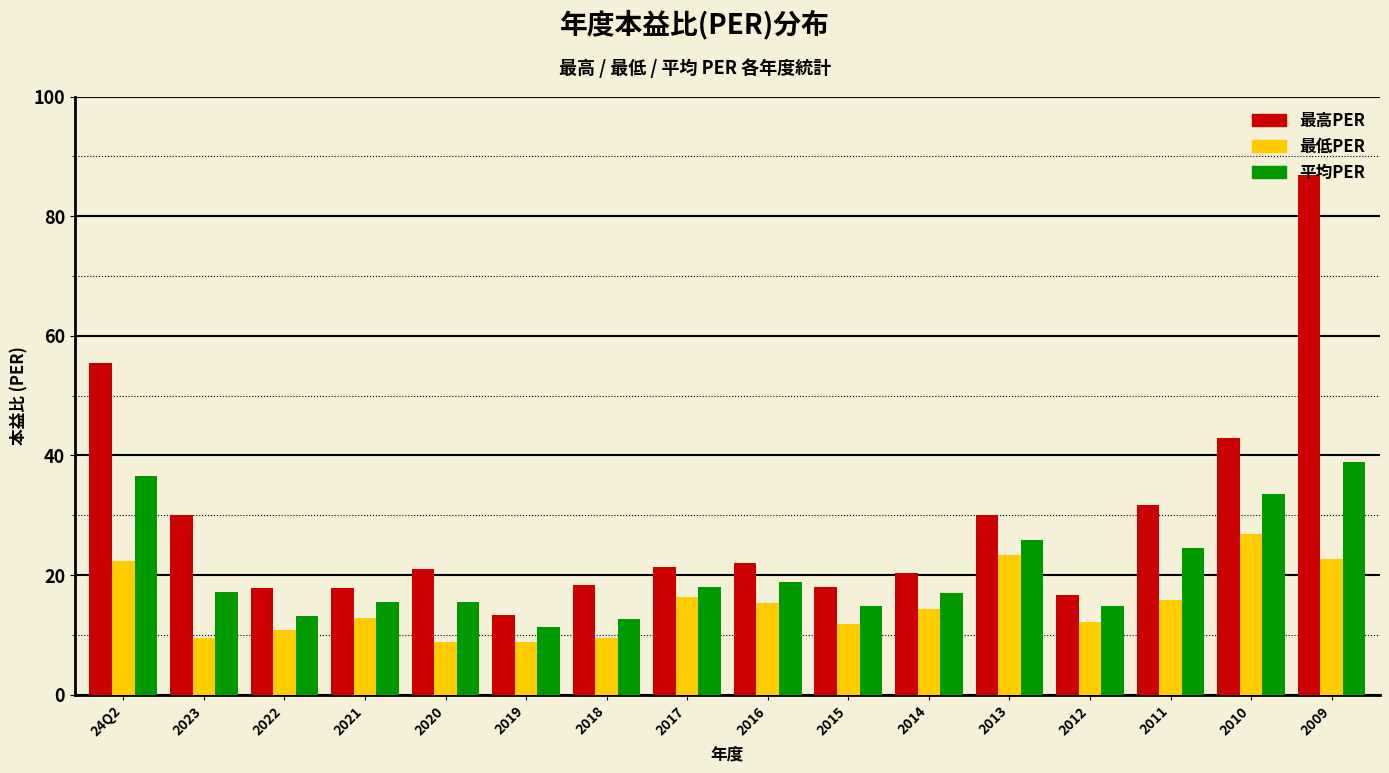

Between 2023 and 2012, which series saw the biggest shift?

最高PER